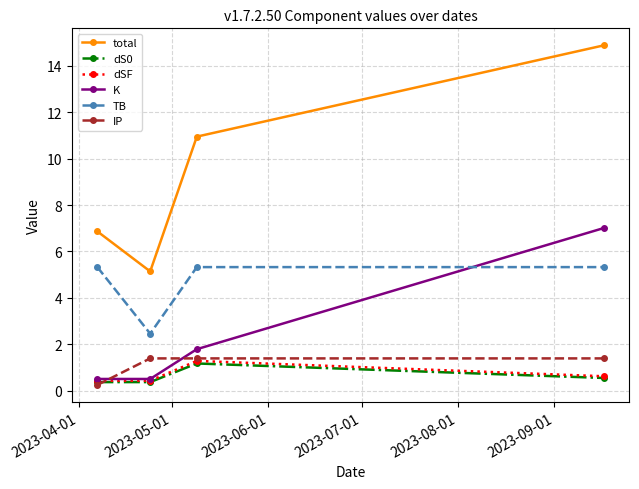

What is the minimum value for dS0?

0.4